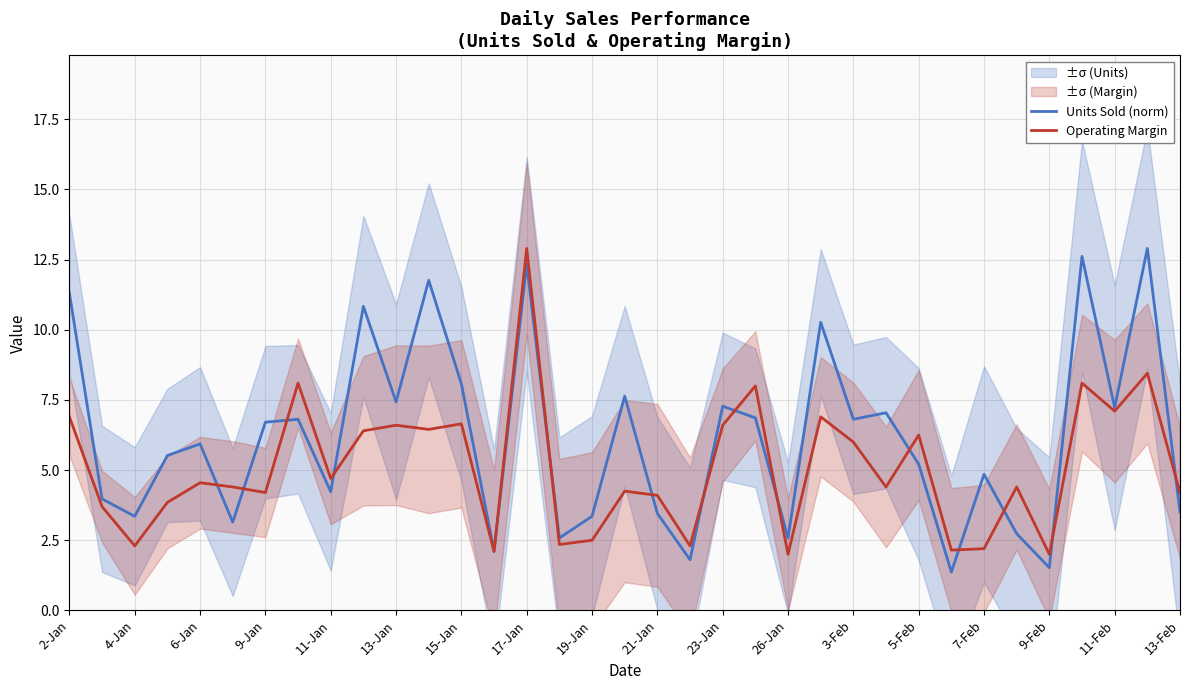

How many intersections are there between Units Sold (norm) and Operating Margin?

15